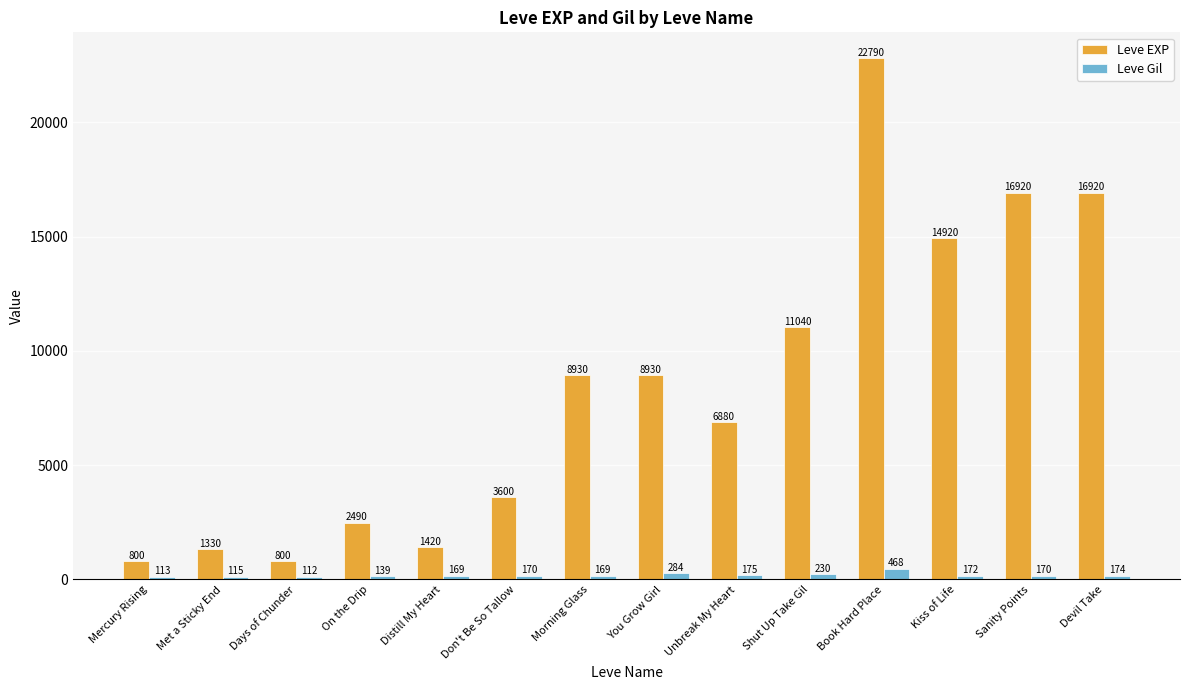

Is it true that Leve EXP equals 11676 at Morning Glass?

False